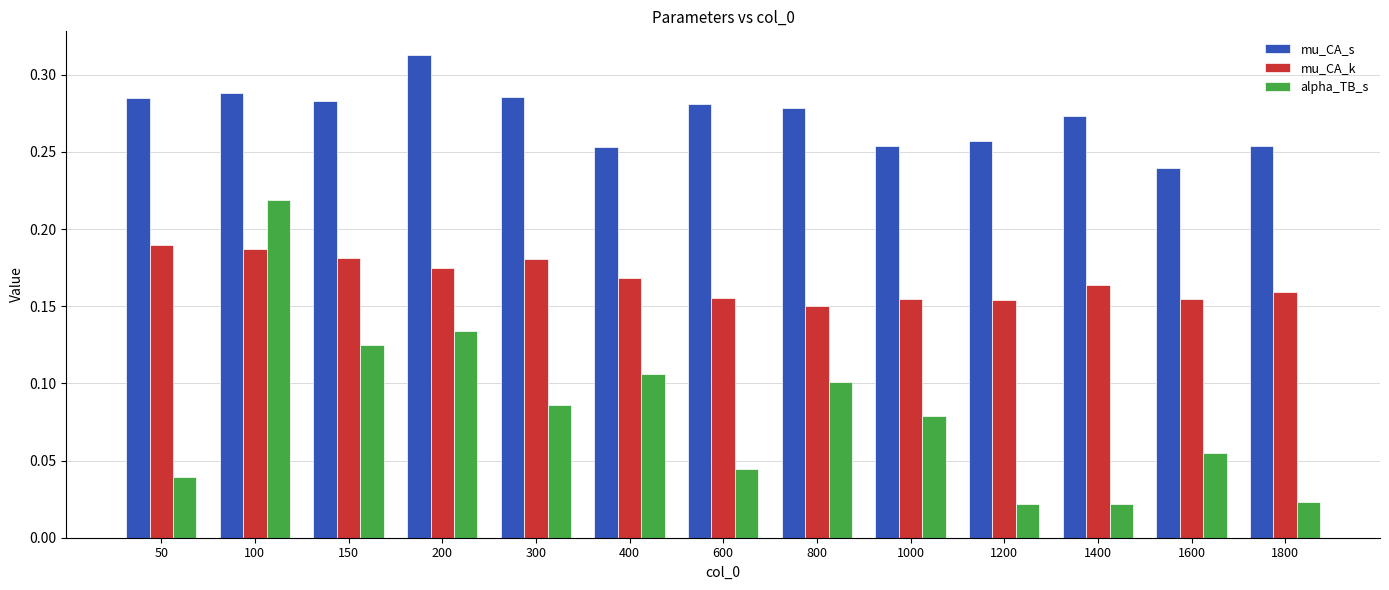

Which series has the largest range (max minus min)?

alpha_TB_s